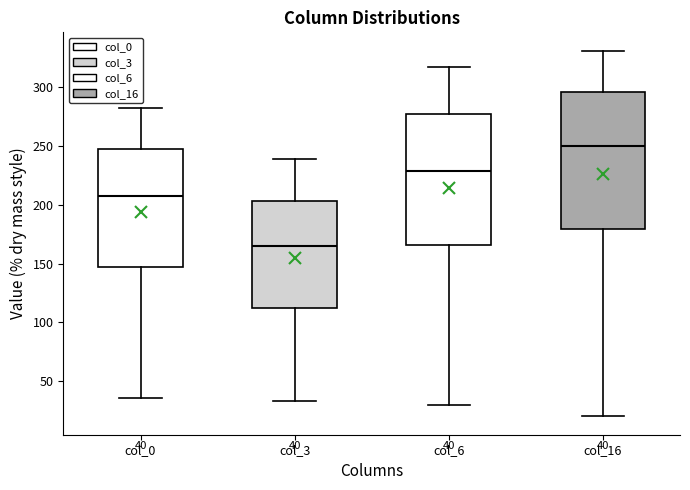

Which box's median line is the lowest?

col_3